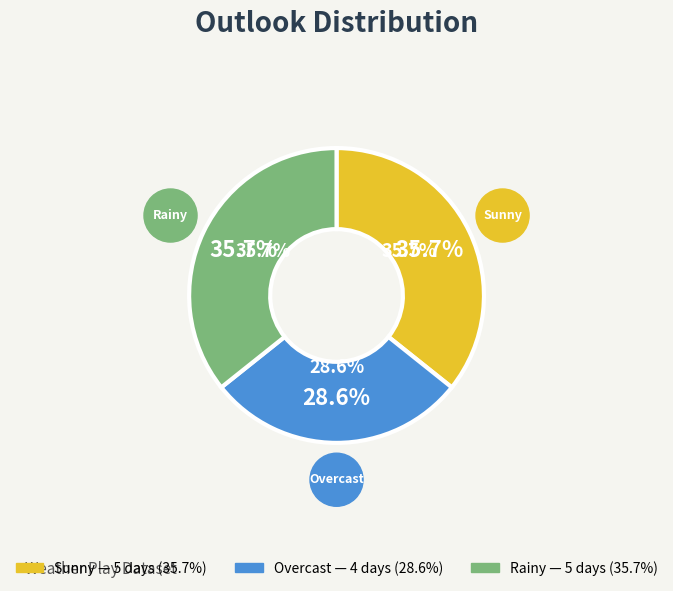

Is it true that Sunny is 36% of the pie?

True